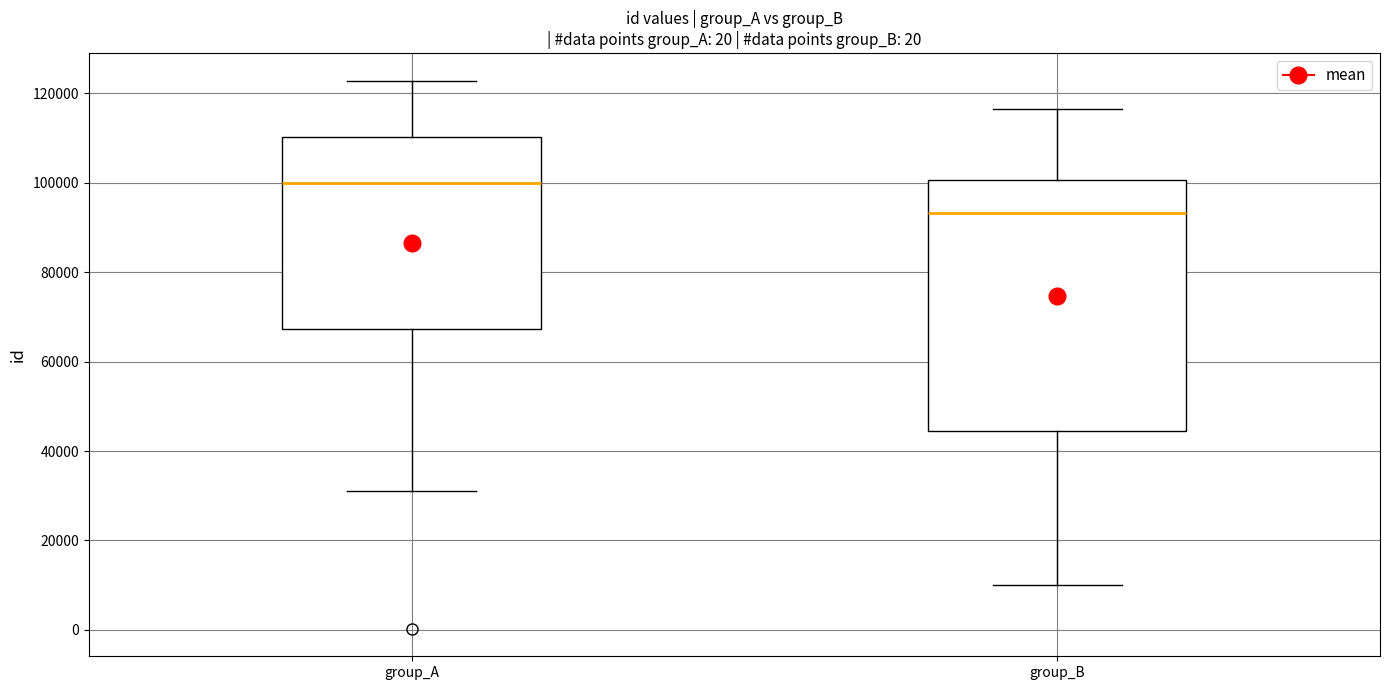

Reading left to right, read every box against the y-axis: the position of its median line, the range the box covers, and the ends of its whiskers. The values are not printed on the chart, so give them approximately, as read against the axis.

group_A: median 100000, box 68000 to 110000, whiskers 32000 to 122000
group_B: median 94000, box 44000 to 100000, whiskers 10000 to 116000